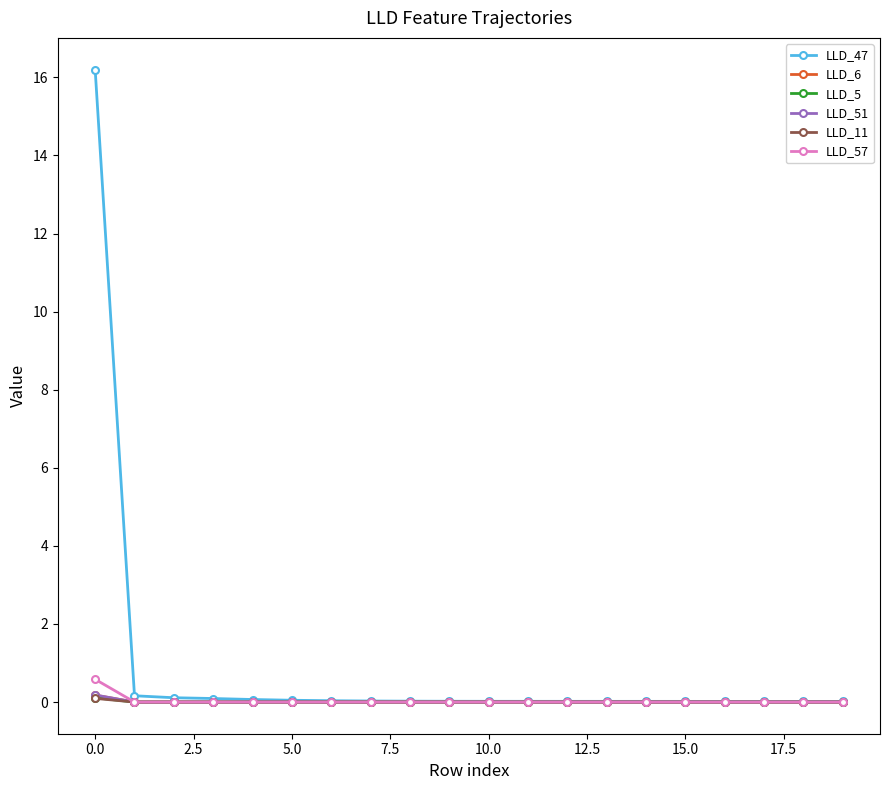

Which series has the largest total across all categories?

LLD_47